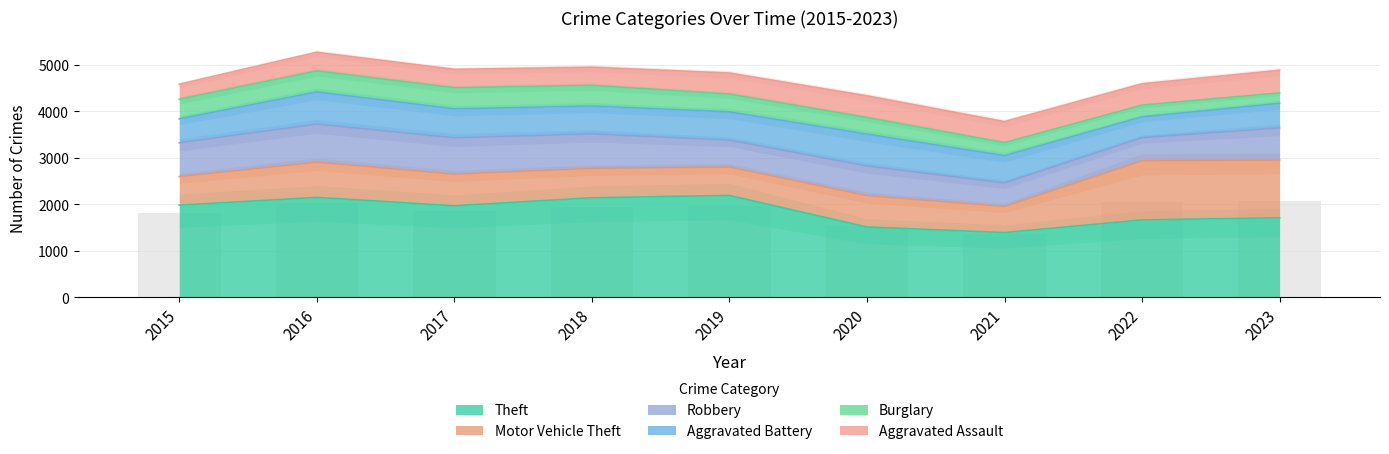

What is the value of the Robbery bar at the 8th from the left?

496